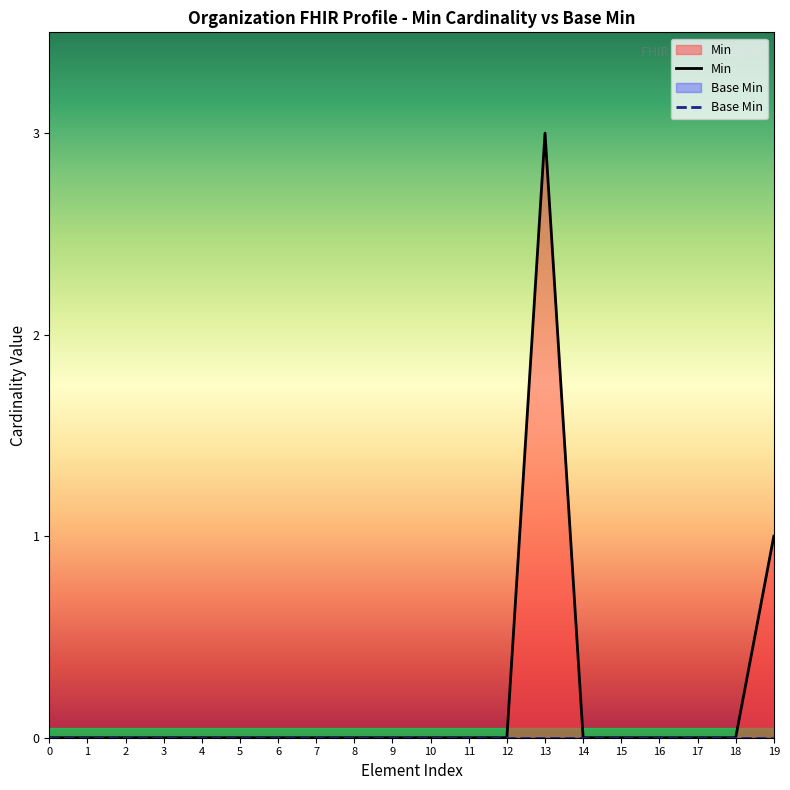

True or false: Min and Base Min cross at least once.

False